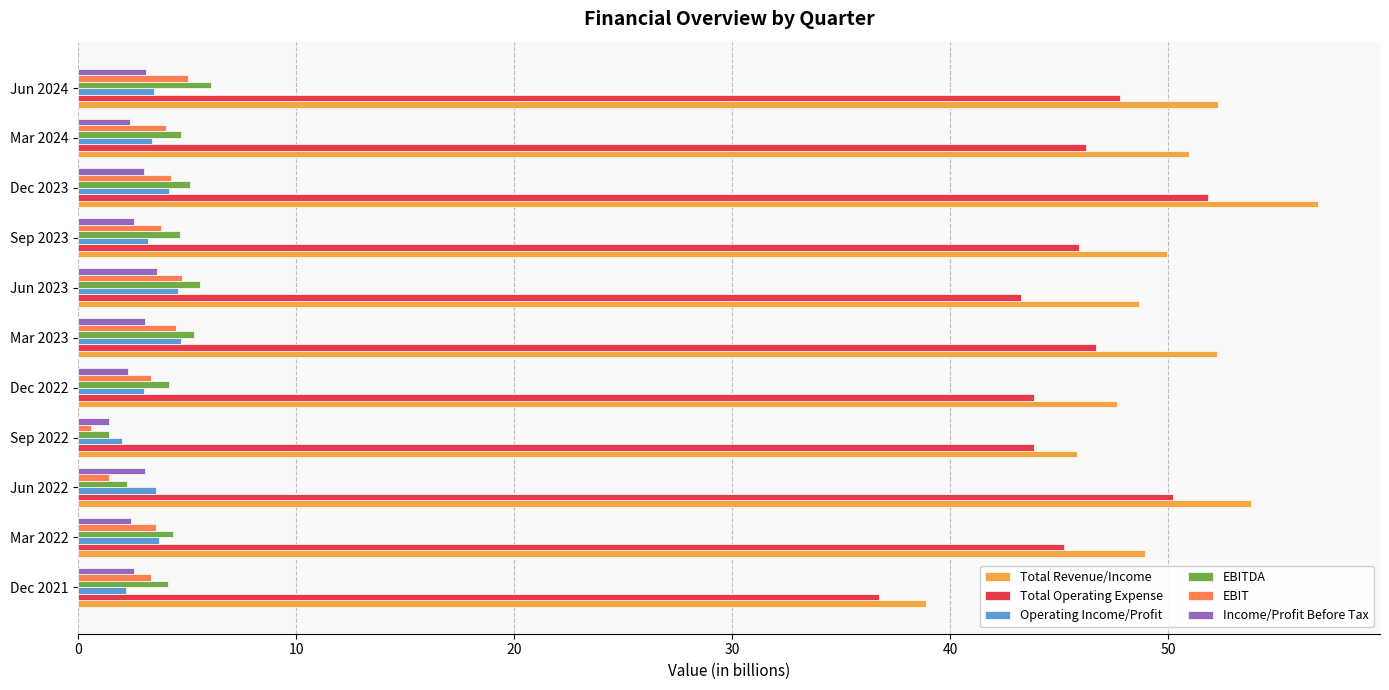

What is the lowest value of the Total Revenue/Income series?

38.9